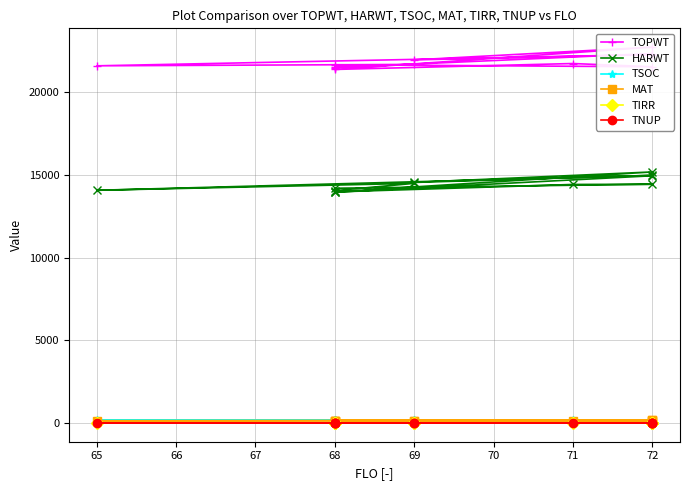

The value of TIRR at 72 is 0. True or false?

True